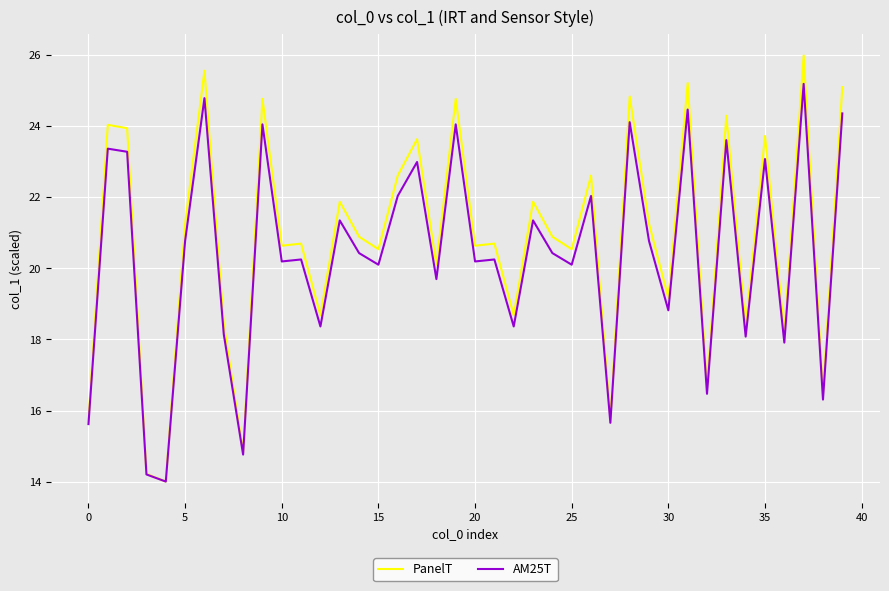

What is the difference between the maximum and minimum values in the PanelT series?

12.0